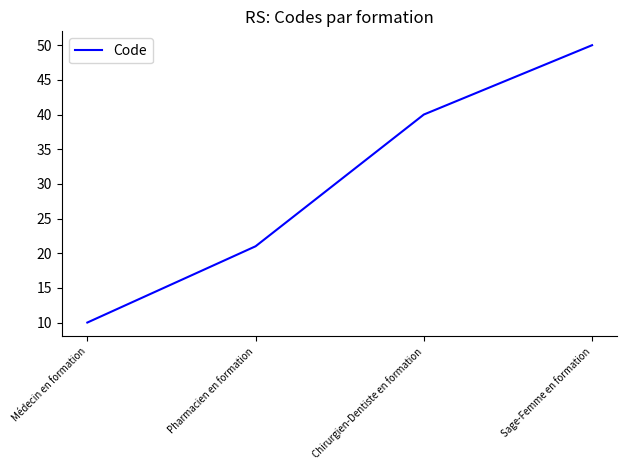

How many values are between 21 and 50?

3